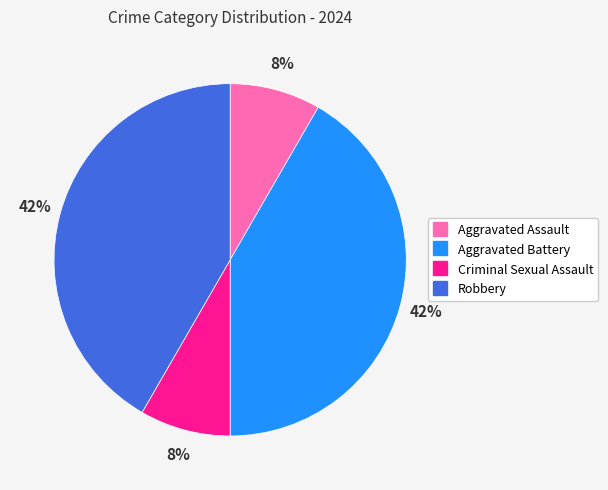

True or false: Aggravated Assault accounts for 1% of the total.

False